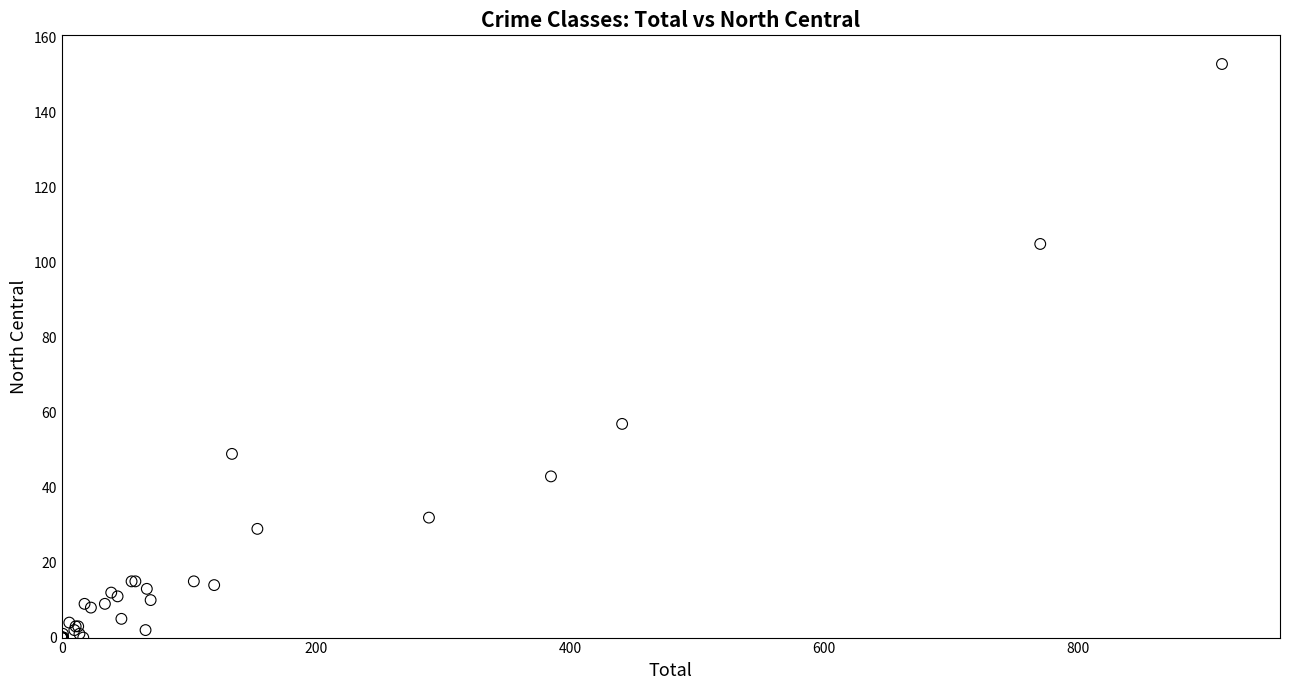

What Y value in the scatter plot is closest to 76?

57